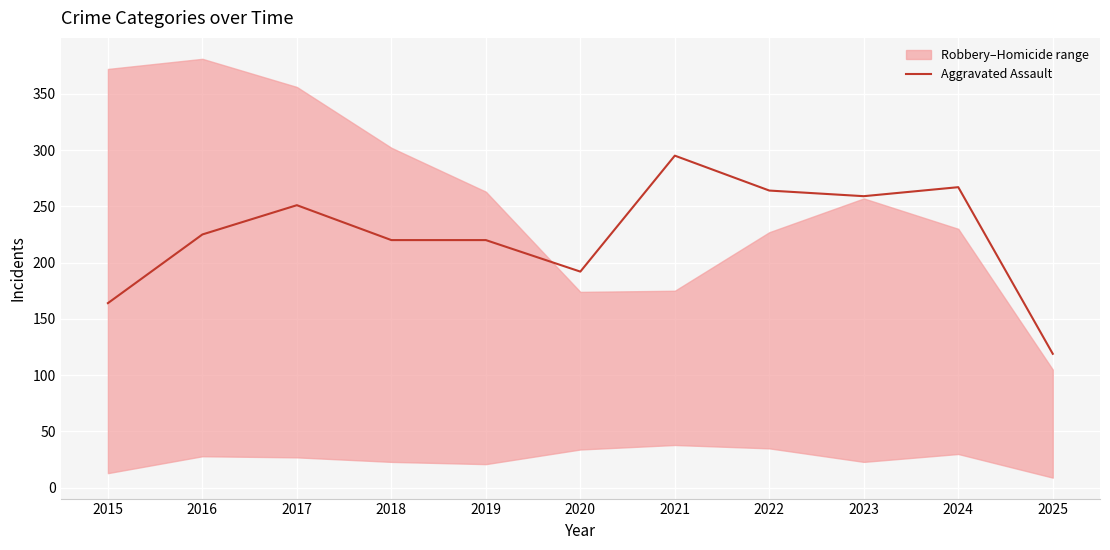

What is the value of the 6th point from the left?

192